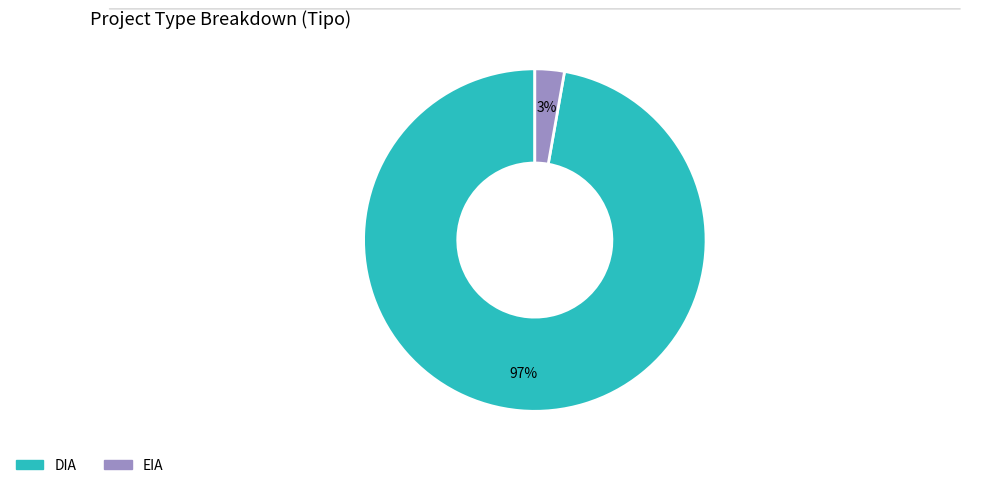

Do EIA and DIA together represent more than half of the pie?

Yes